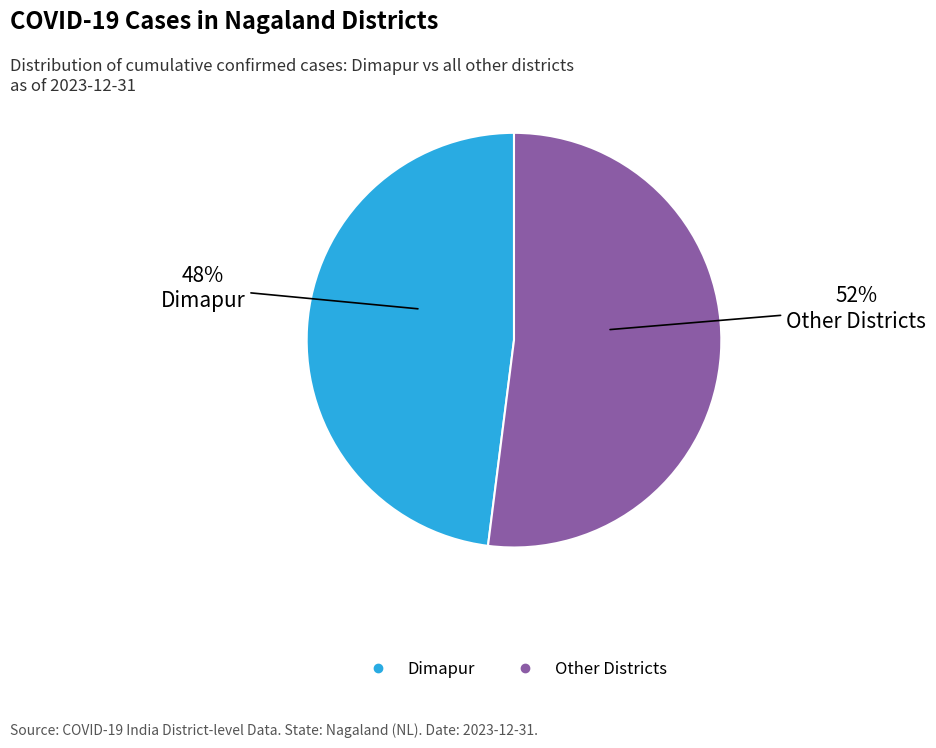

To the nearest percent, what is the average slice percentage?

50%